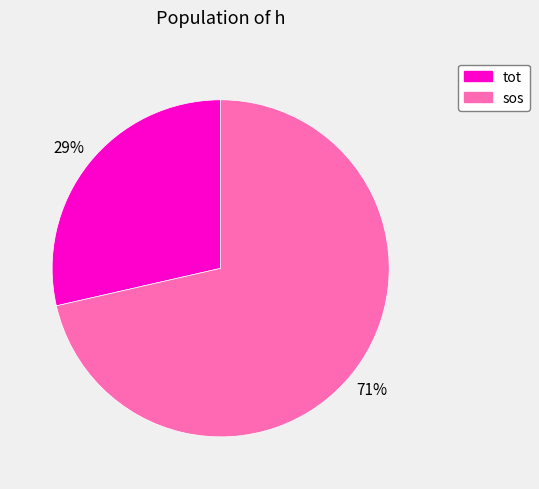

Combined, do sos and tot account for over 50%?

Yes